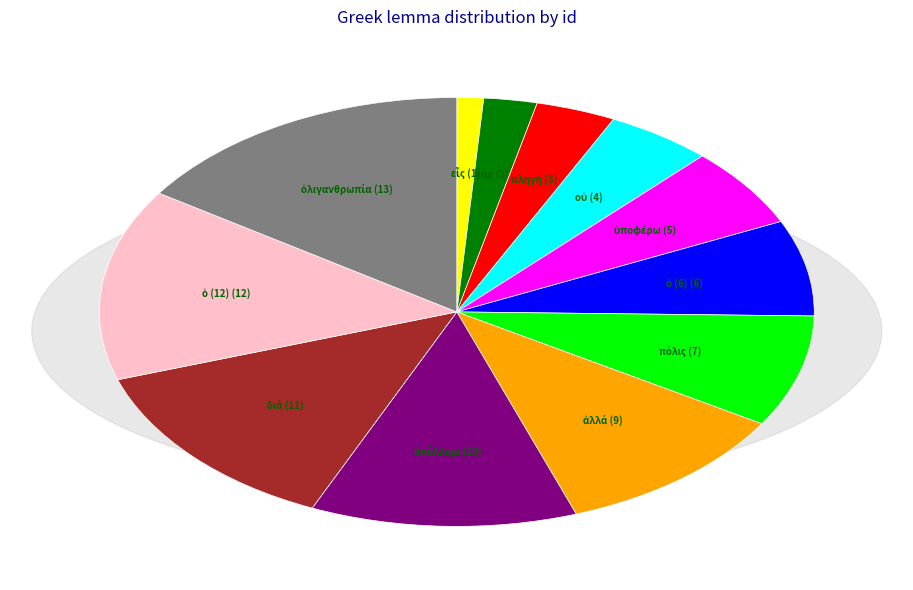

Does any single category account for the majority?

No